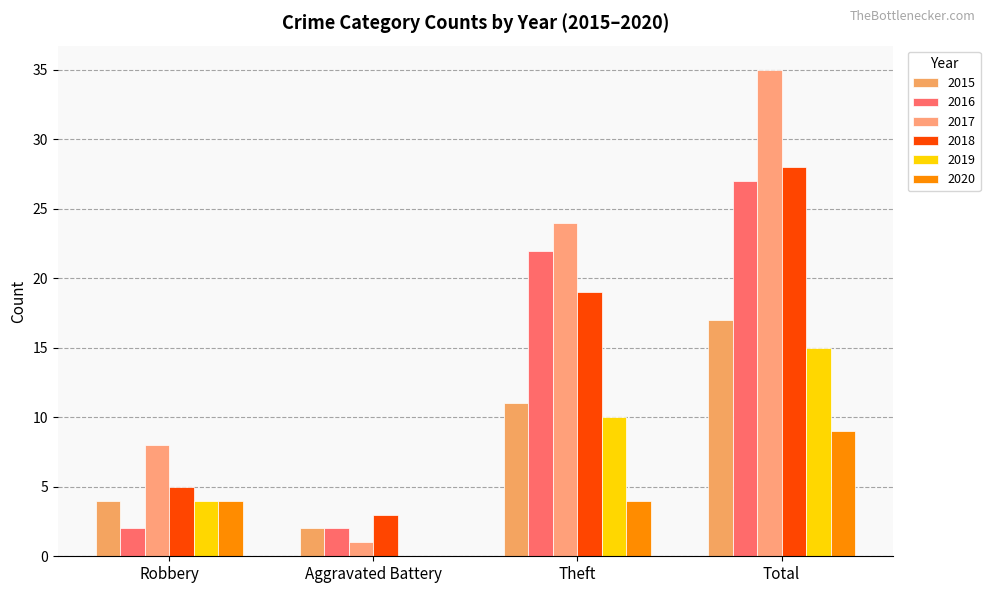

Reading right to left, extract all data points from this chart.

2015: 17	11	2	4
2016: 27	22	2	2
2017: 35	24	1	8
2018: 28	19	3	5
2019: 15	10	0	4
2020: 9	4	0	4